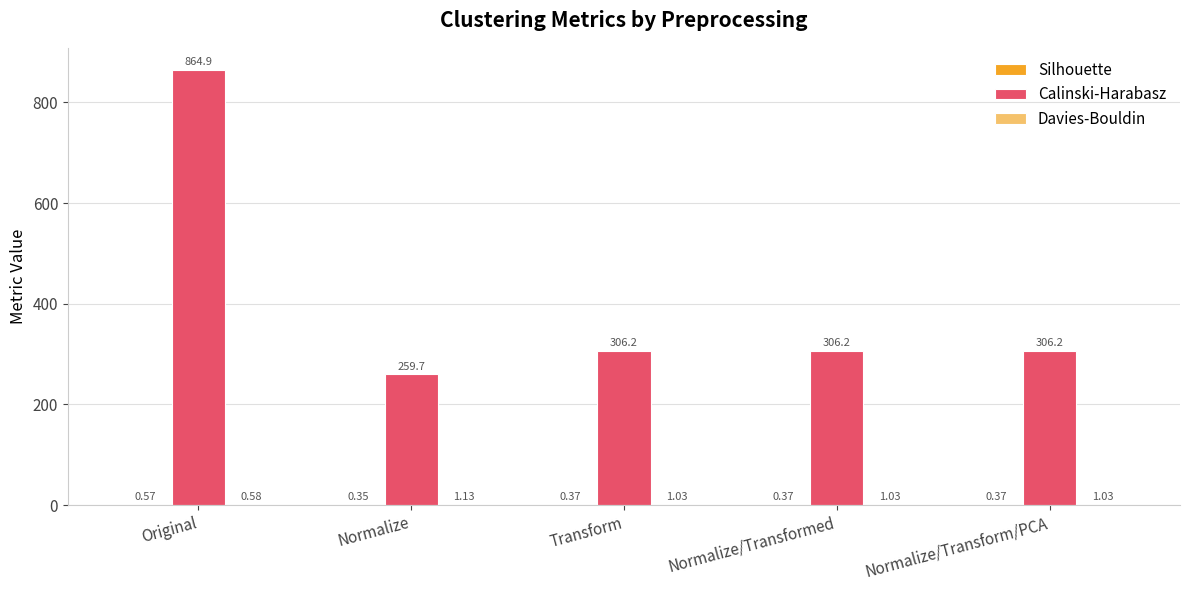

At which category does the chart reach its peak across all series?

Original